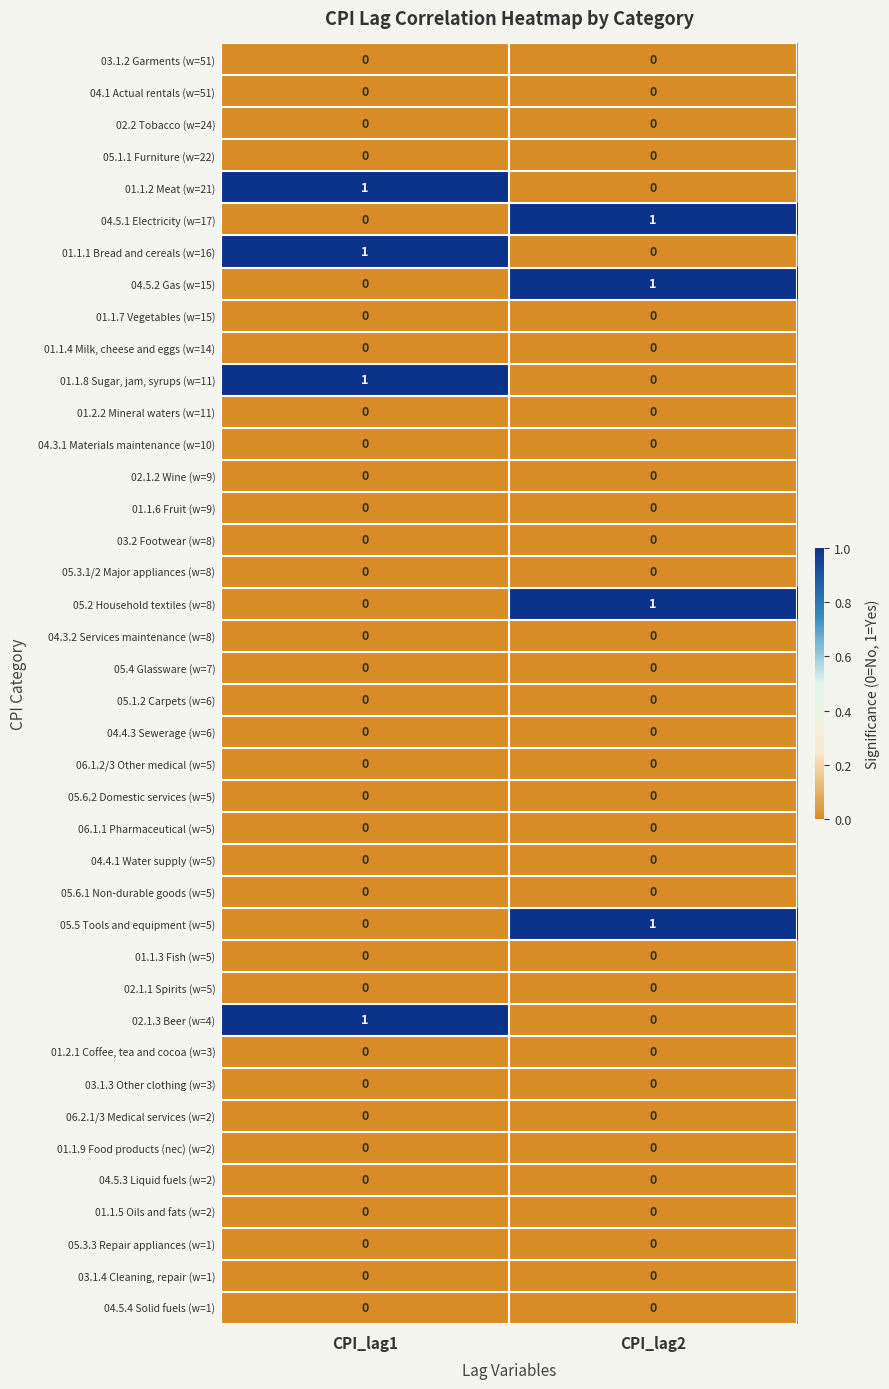

At which label does 04.5.2 Gas (w=15) reach its minimum?

CPI_lag1